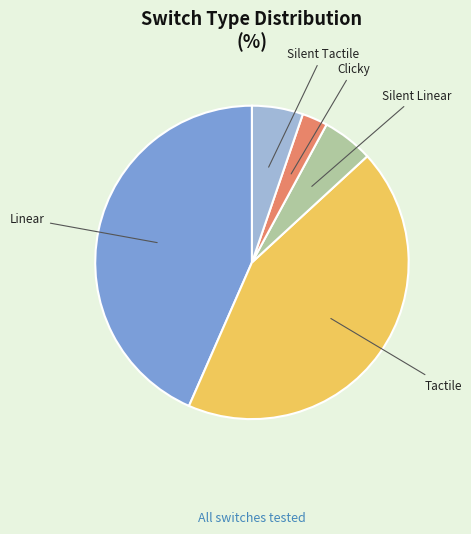

Approximately how many times larger is the value at Silent Tactile compared to Clicky?

2.0